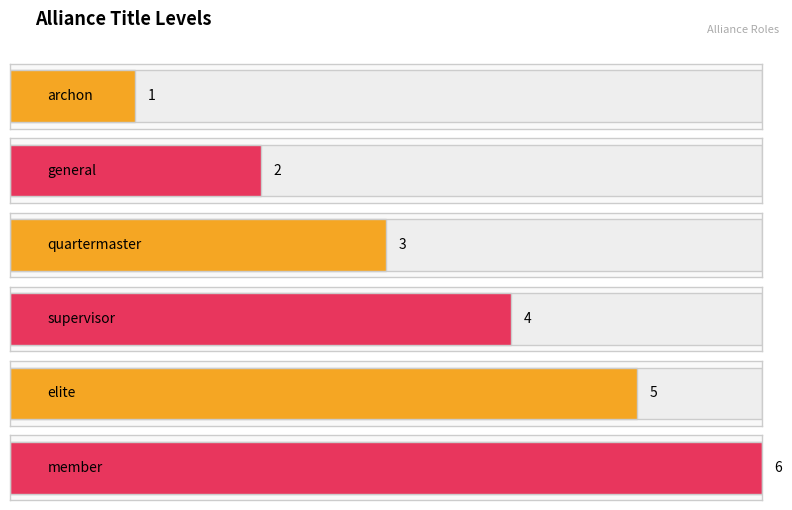

True or false: the data shows 2 at general.

True